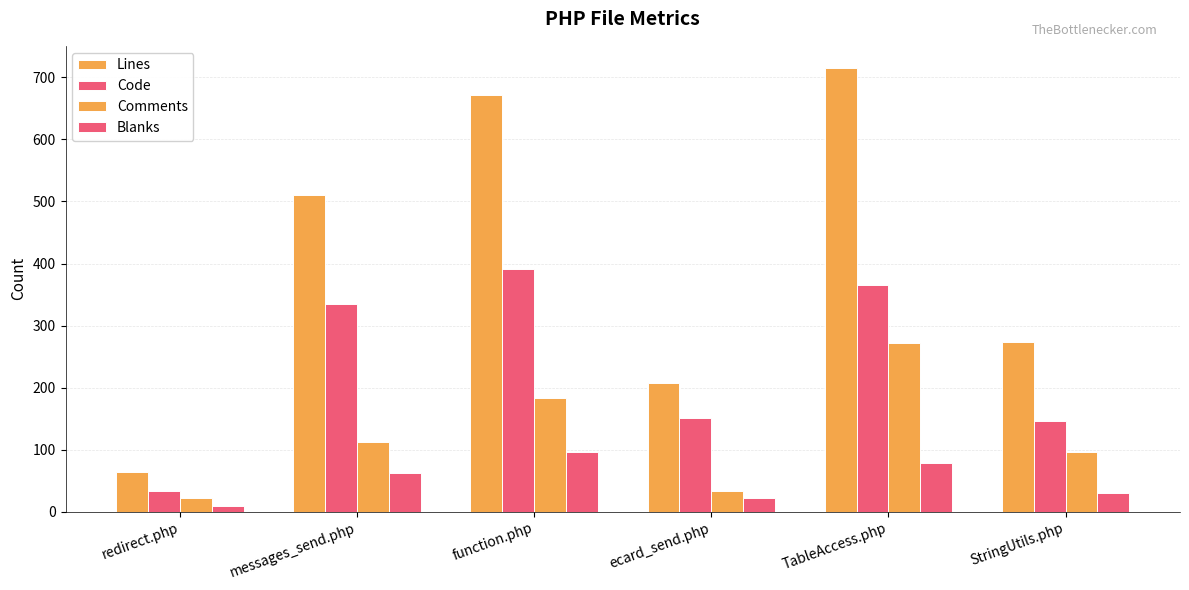

How many data points in Code are less than 335?

3